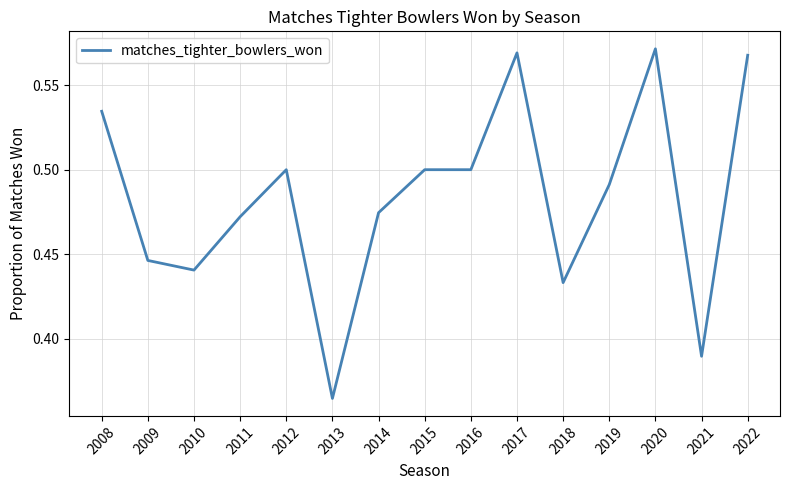

Which has a higher value, 2015 or 2018?

2015